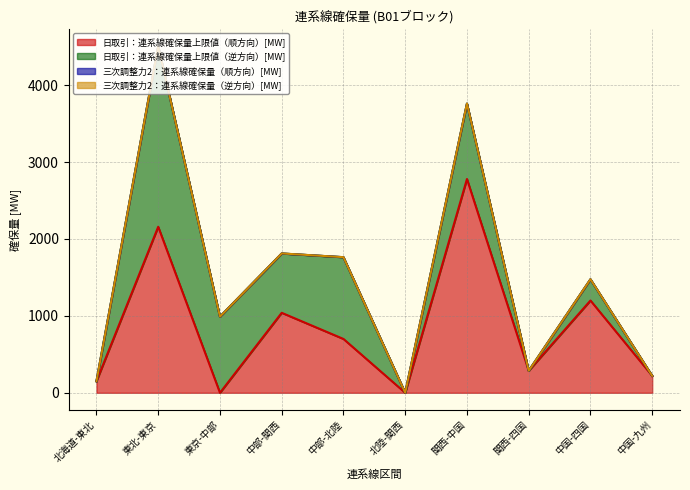

What is the sum of all 日取引：連系線確保量上限値（逆方向）[MW] values?

6426.5